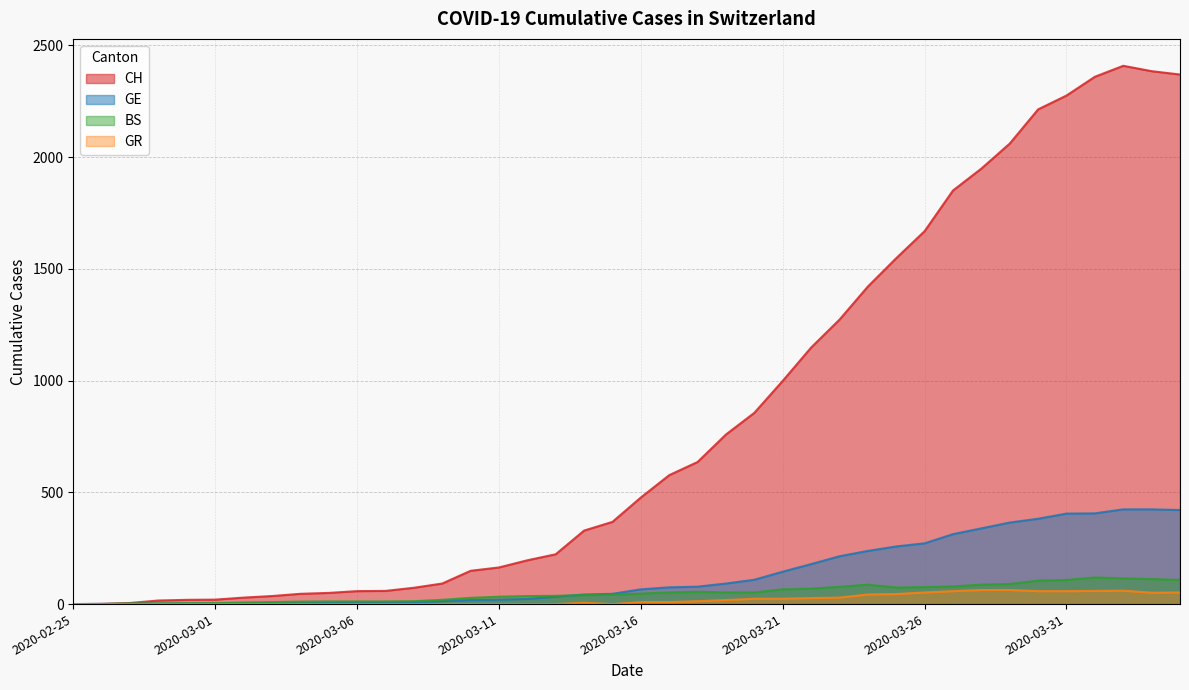

What is the average value of the BS series?

49